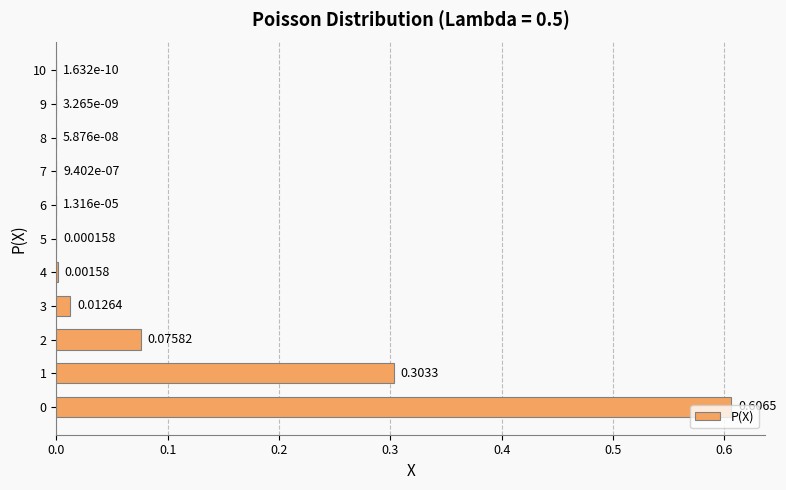

What is the sum of all values?

1.0